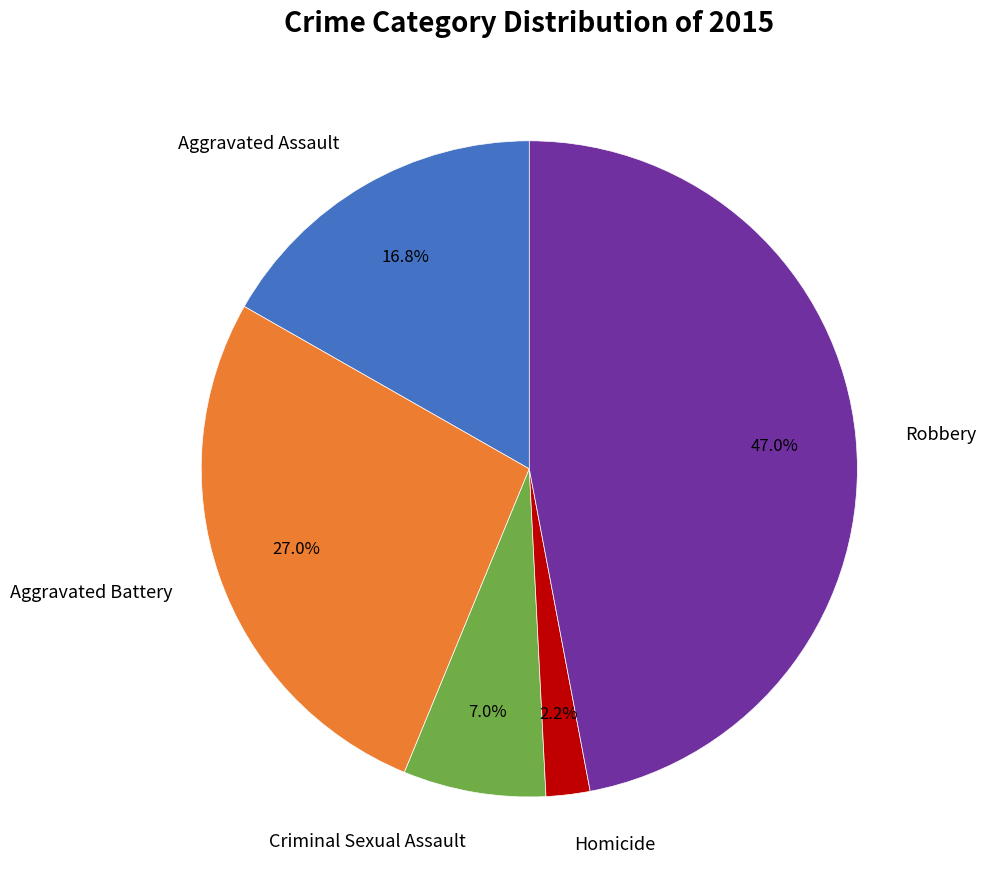

Is there any slice that represents more than half of the pie?

No